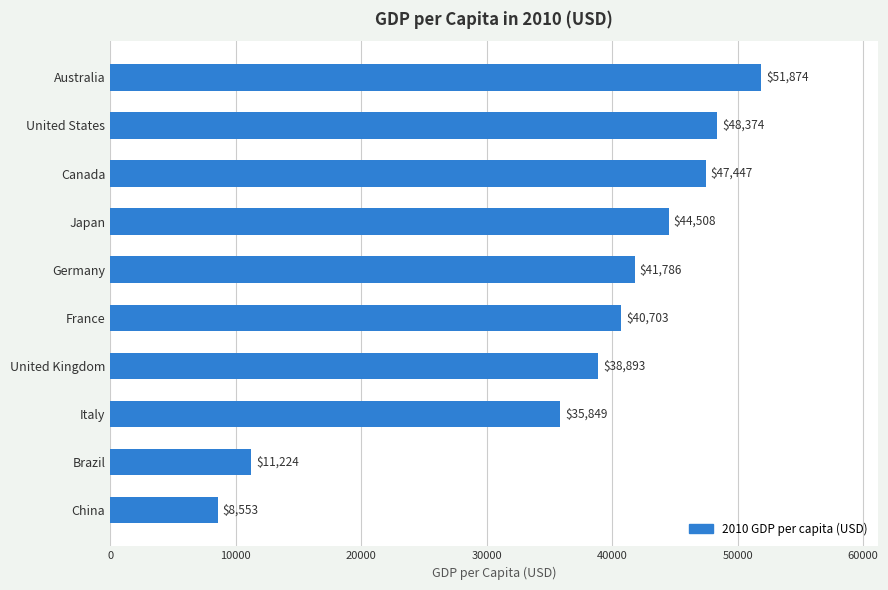

List the labels in order of value, largest first.

Australia, United States, Canada, Japan, Germany, France, United Kingdom, Italy, Brazil, China